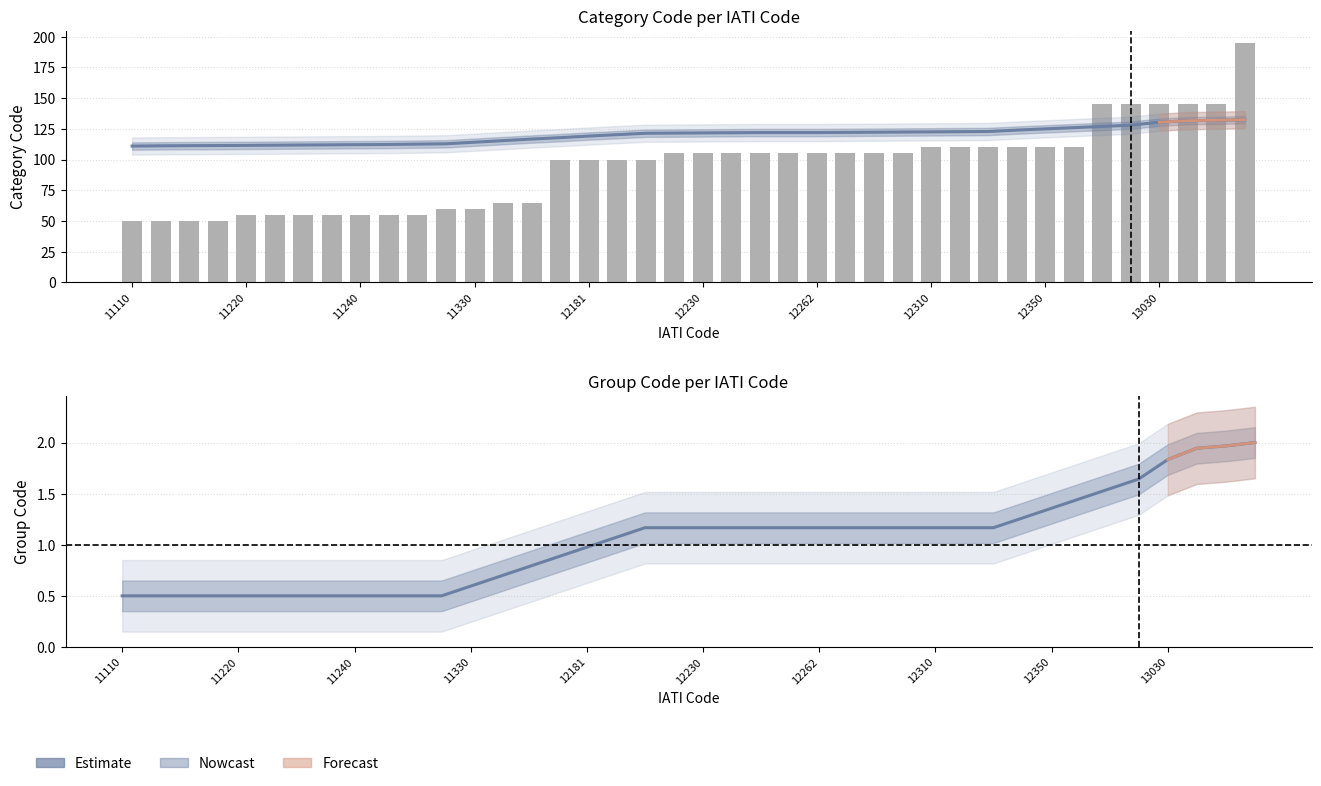

What is the difference between the highest and lowest values at 21?

120.7